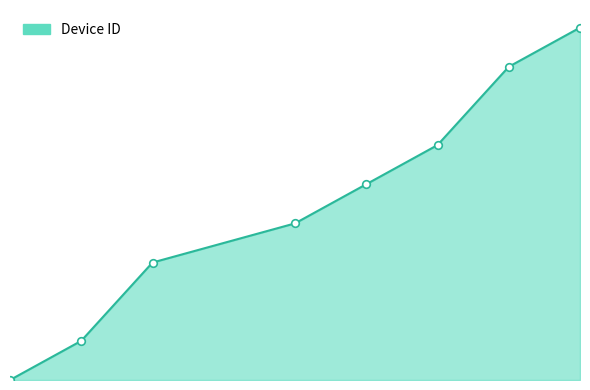

How many lines are shown in the chart?

1